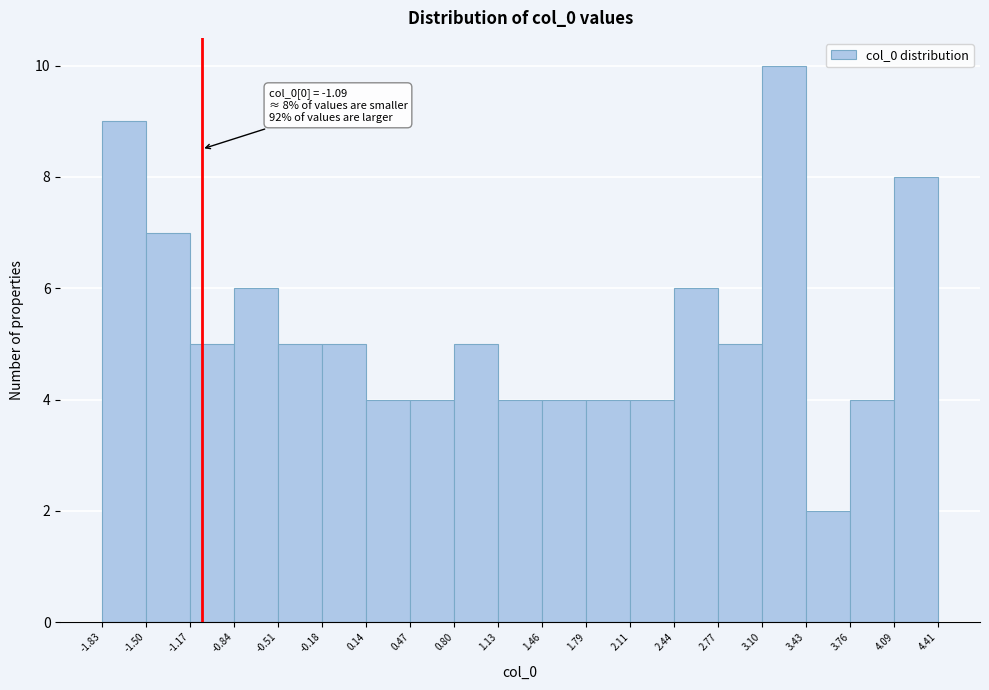

Which range on the x-axis has the tallest bar?

3.10 to 3.43